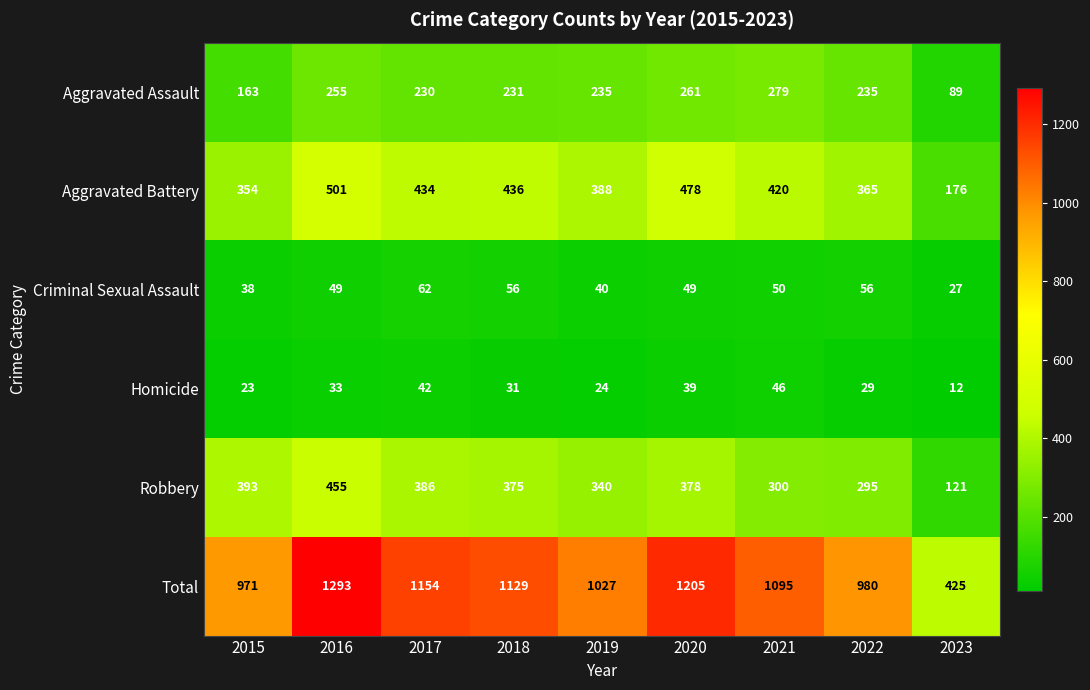

At 2020, list the series in order from smallest to largest.

Homicide, Criminal Sexual Assault, Aggravated Assault, Robbery, Aggravated Battery, Total